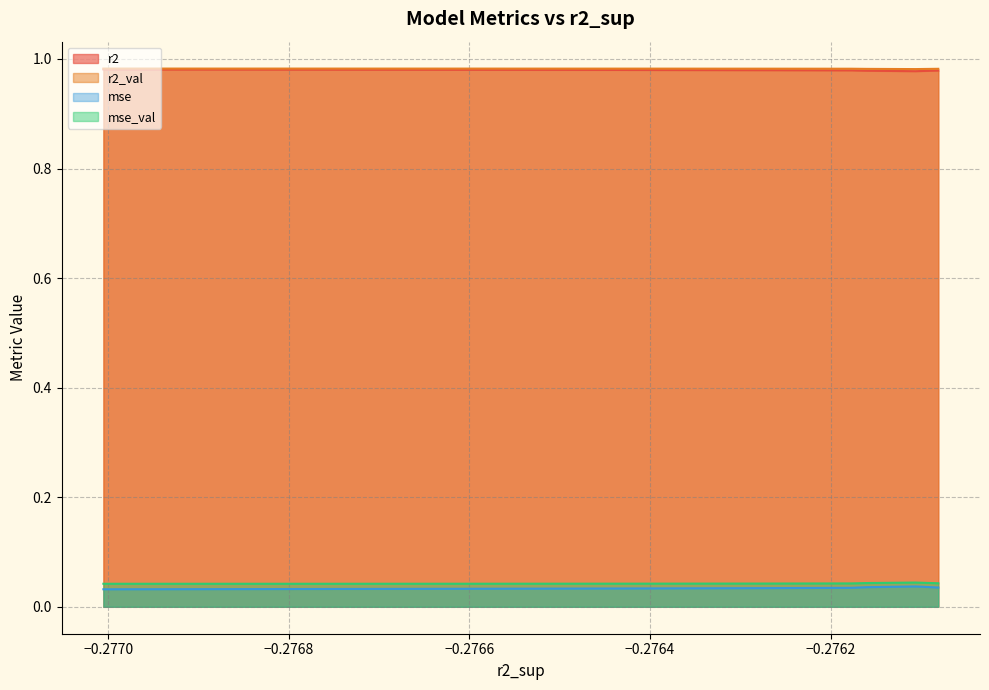

True or false: mse_val and r2 intersect in this chart.

False